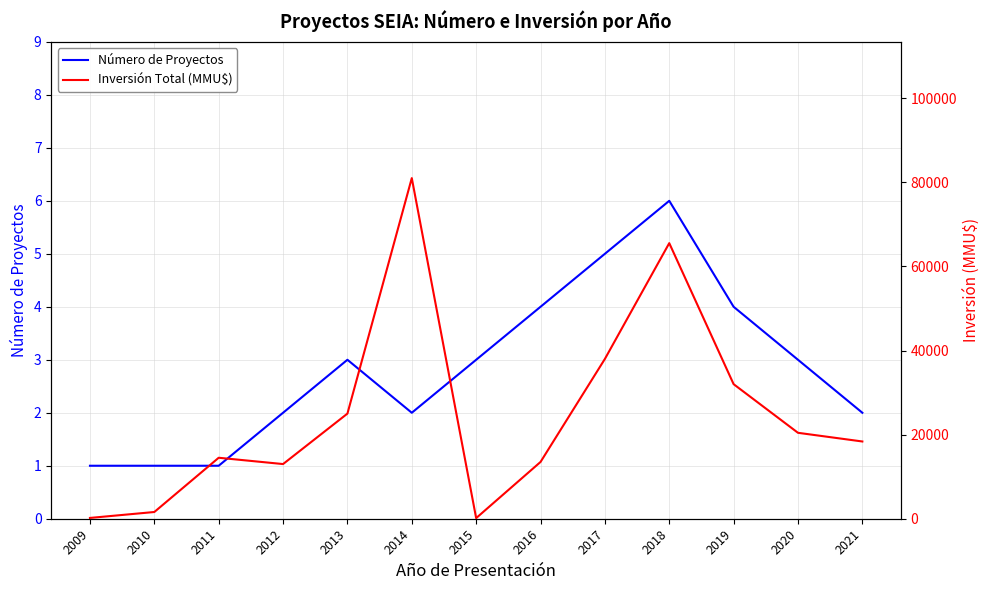

True or false: Inversión Total (MMU$) and Número de Proyectos intersect in this chart.

False